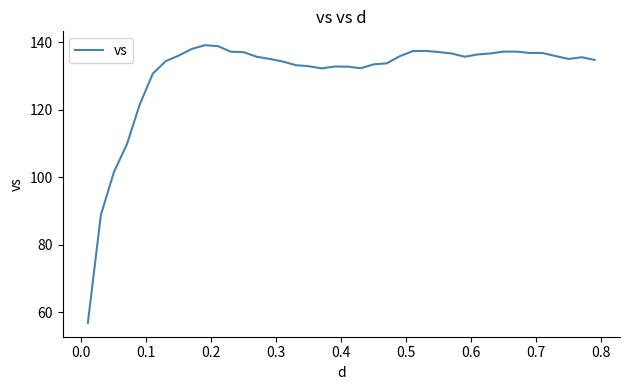

What is the difference between the maximum and minimum values?

82.3